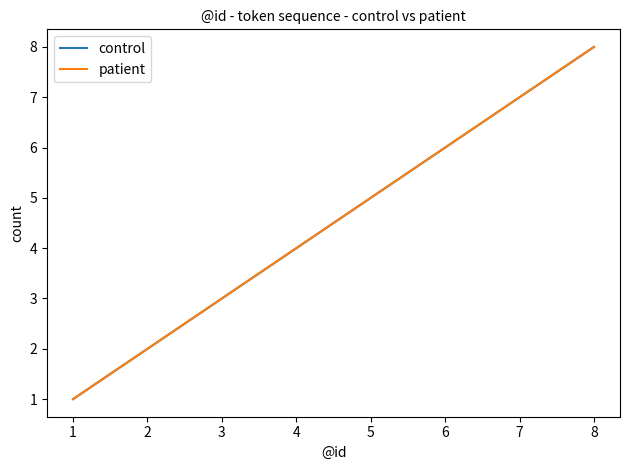

What is the maximum value for control?

8